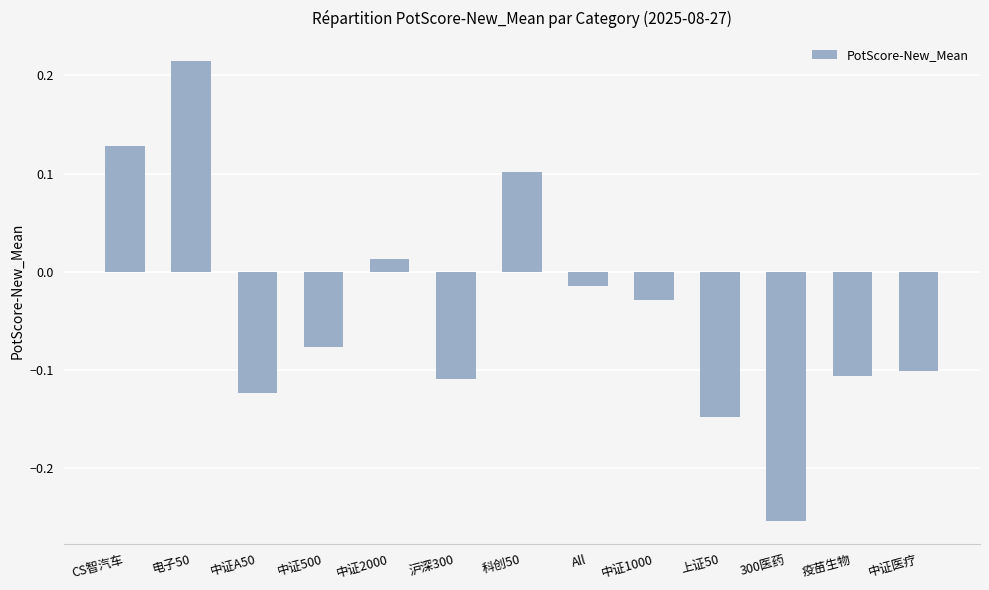

At which category does the chart reach its minimum across all series?

300医药